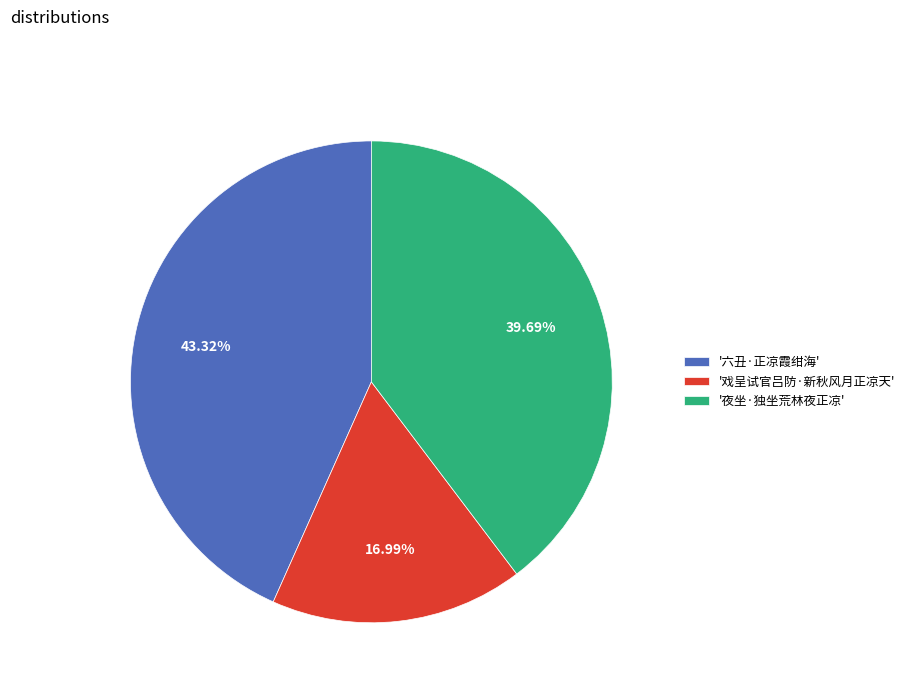

Count the number of slices in the pie.

3